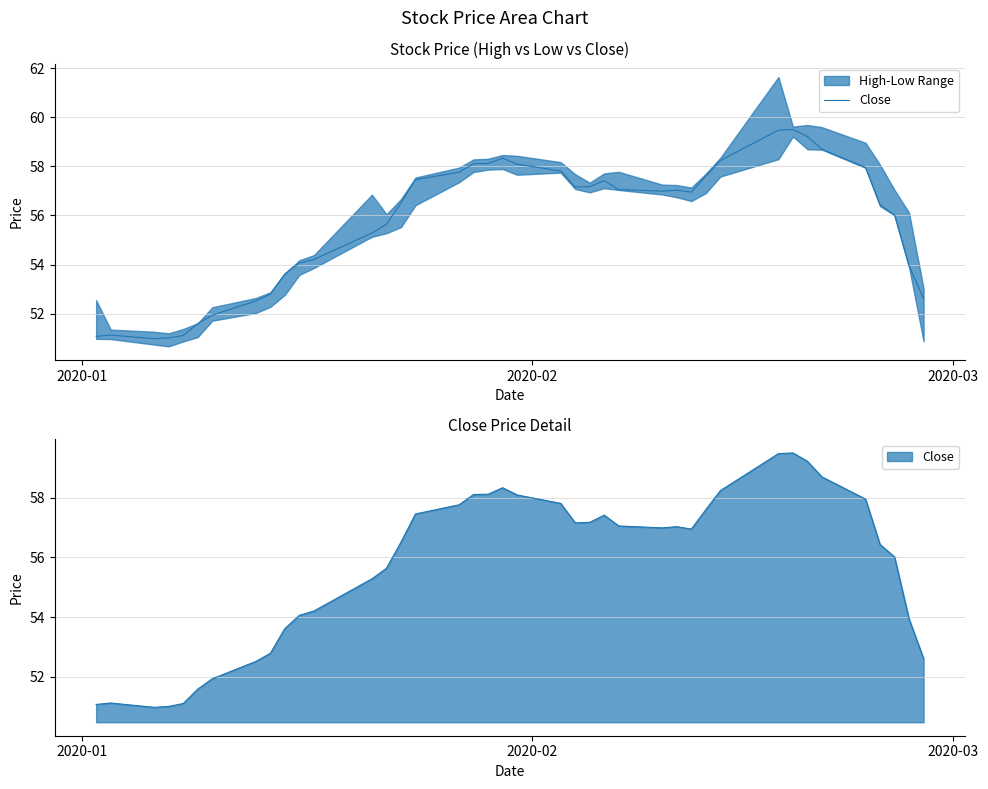

True or false: the data shows 35.8 at 20.

False